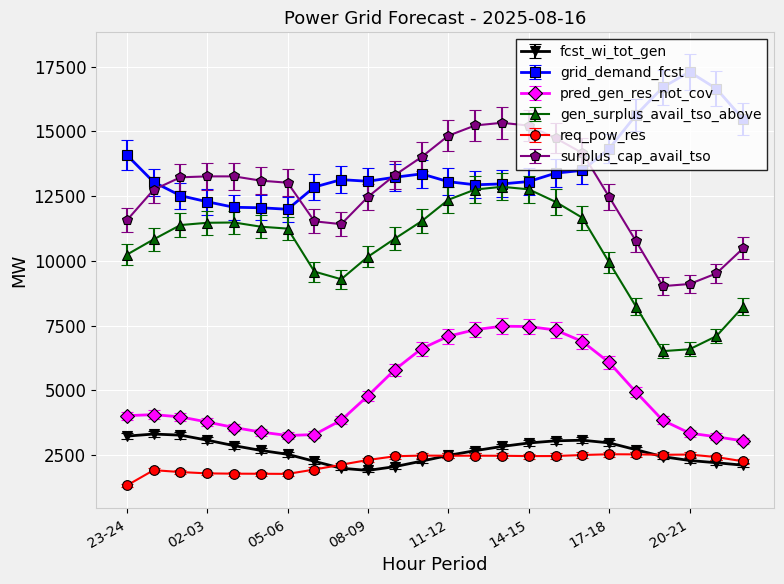

What is the highest value of the req_pow_res series?

2530